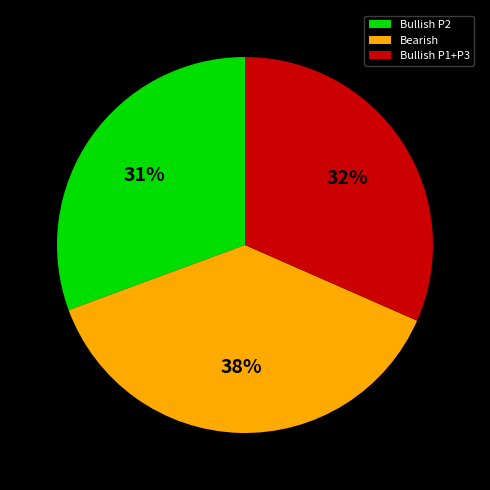

Does any single category account for the majority?

No